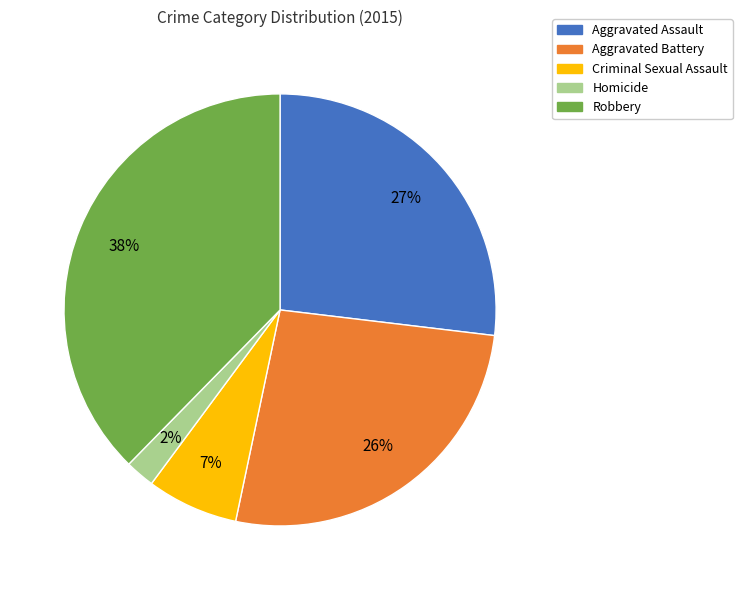

What percentage is the Criminal Sexual Assault slice, to the nearest percent?

7%